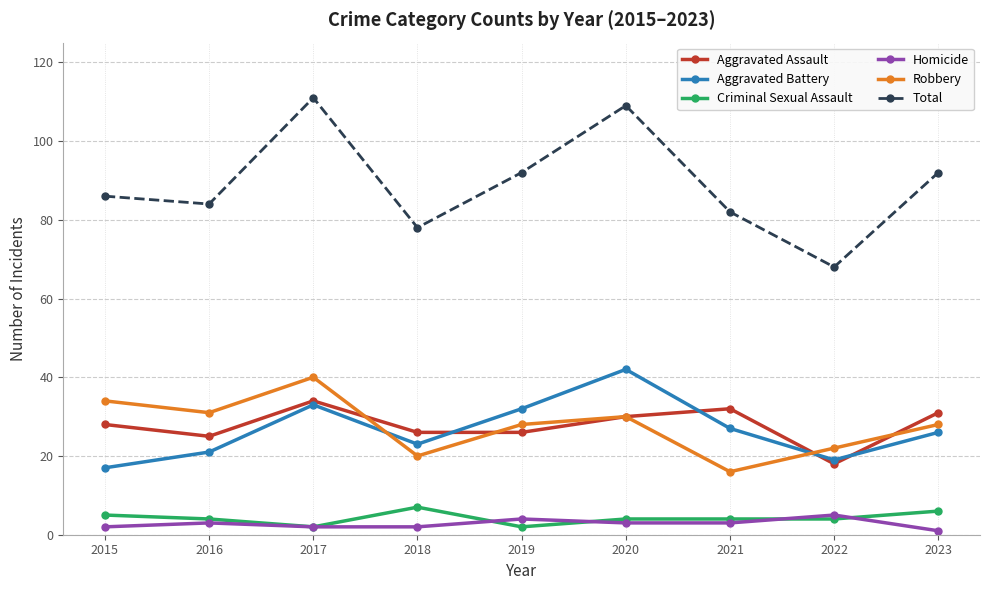

How many data points does each series have?

9